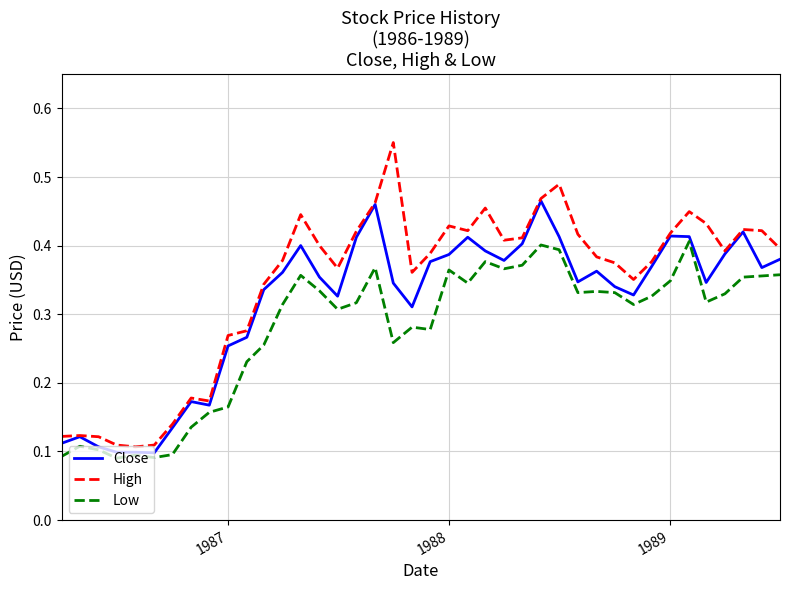

Which series has the largest range (max minus min)?

High